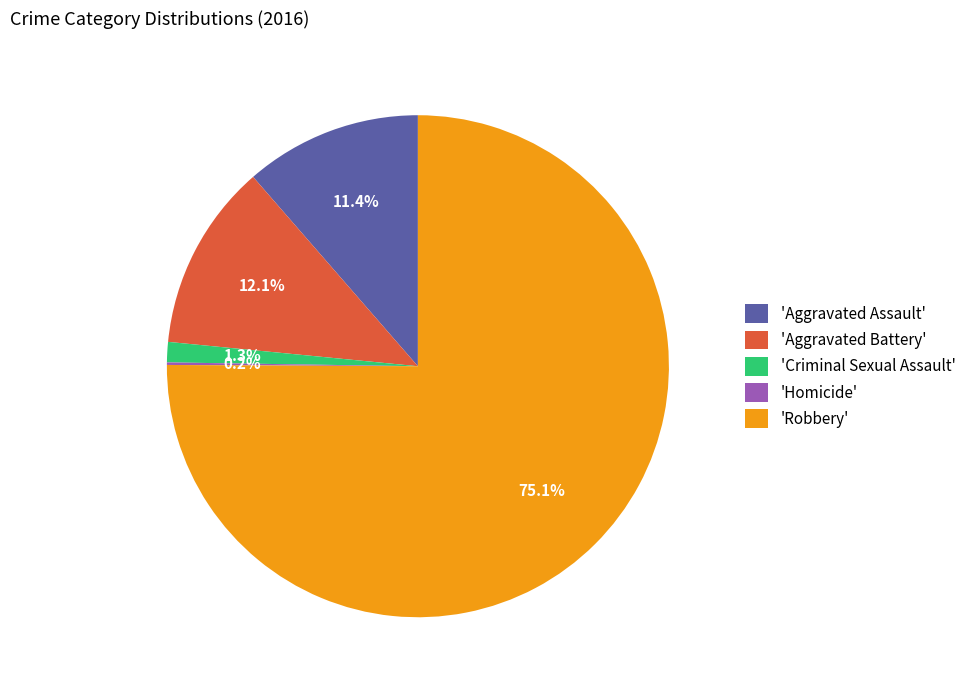

Does 'Criminal Sexual Assault' represent more than half of the total?

No